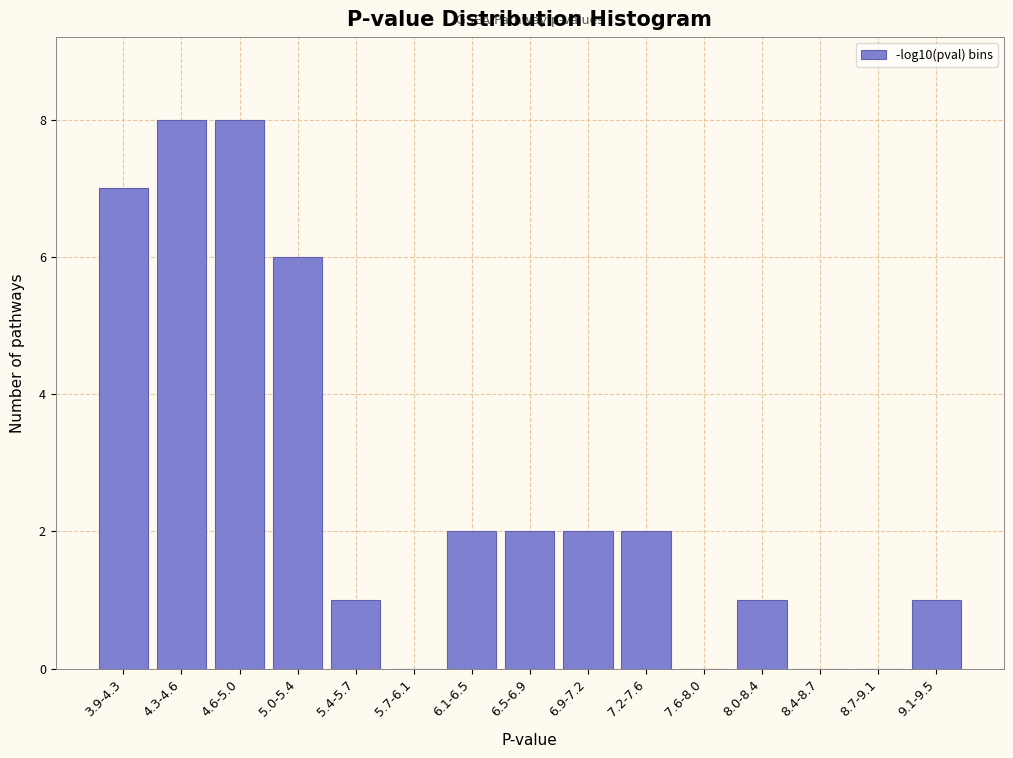

Reading left to right, what are all the values shown in this chart?

3.9-4.3=7	4.3-4.6=8	4.6-5.0=8	5.0-5.4=6	5.4-5.7=1	5.7-6.1=0	6.1-6.5=2	6.5-6.9=2	6.9-7.2=2	7.2-7.6=2	7.6-8.0=0	8.0-8.4=1	8.4-8.7=0	8.7-9.1=0	9.1-9.5=1